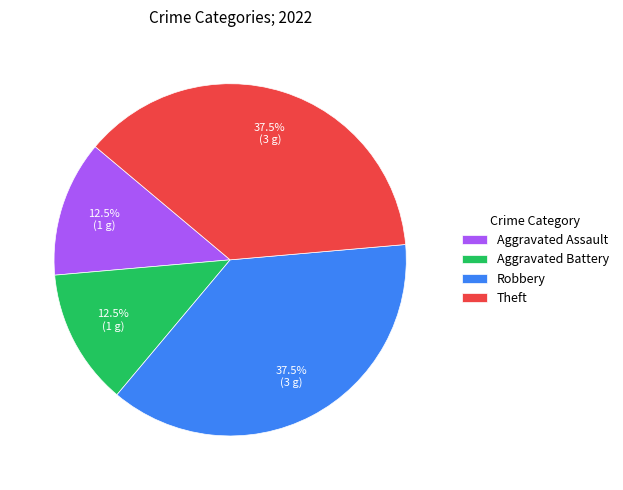

Which has a higher value, Robbery or Aggravated Assault?

Robbery